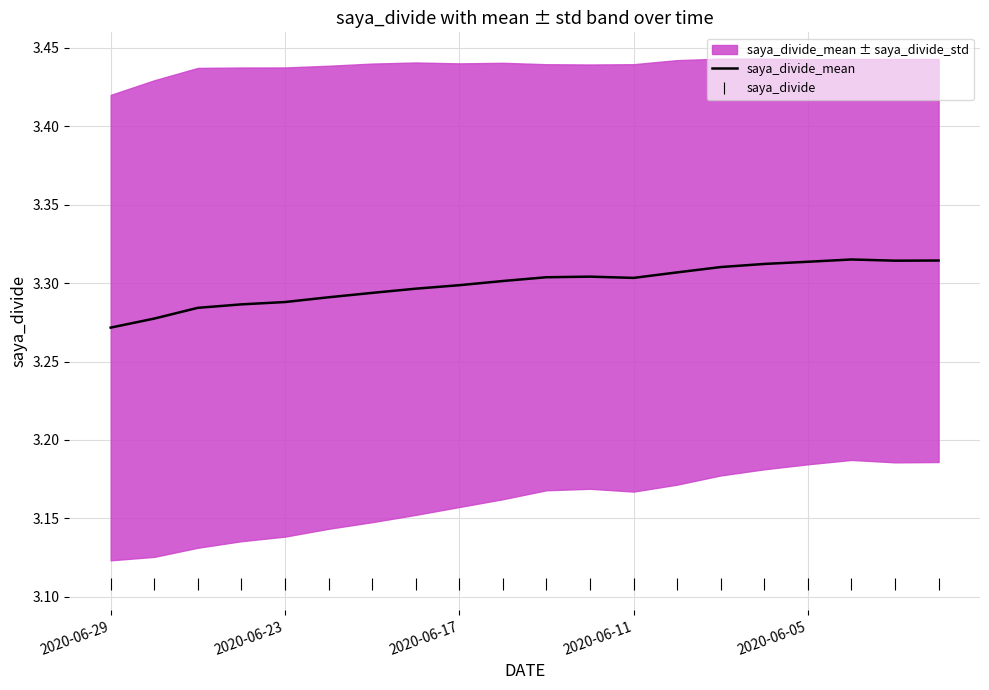

True or false: saya_divide_mean and saya_divide cross at least once.

False